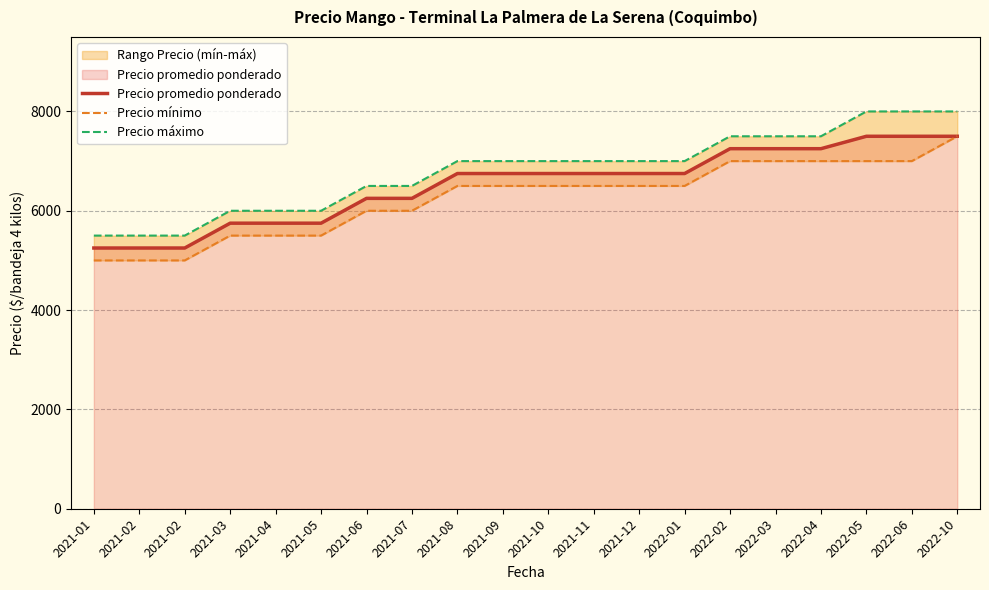

How many lines are shown in the chart?

3